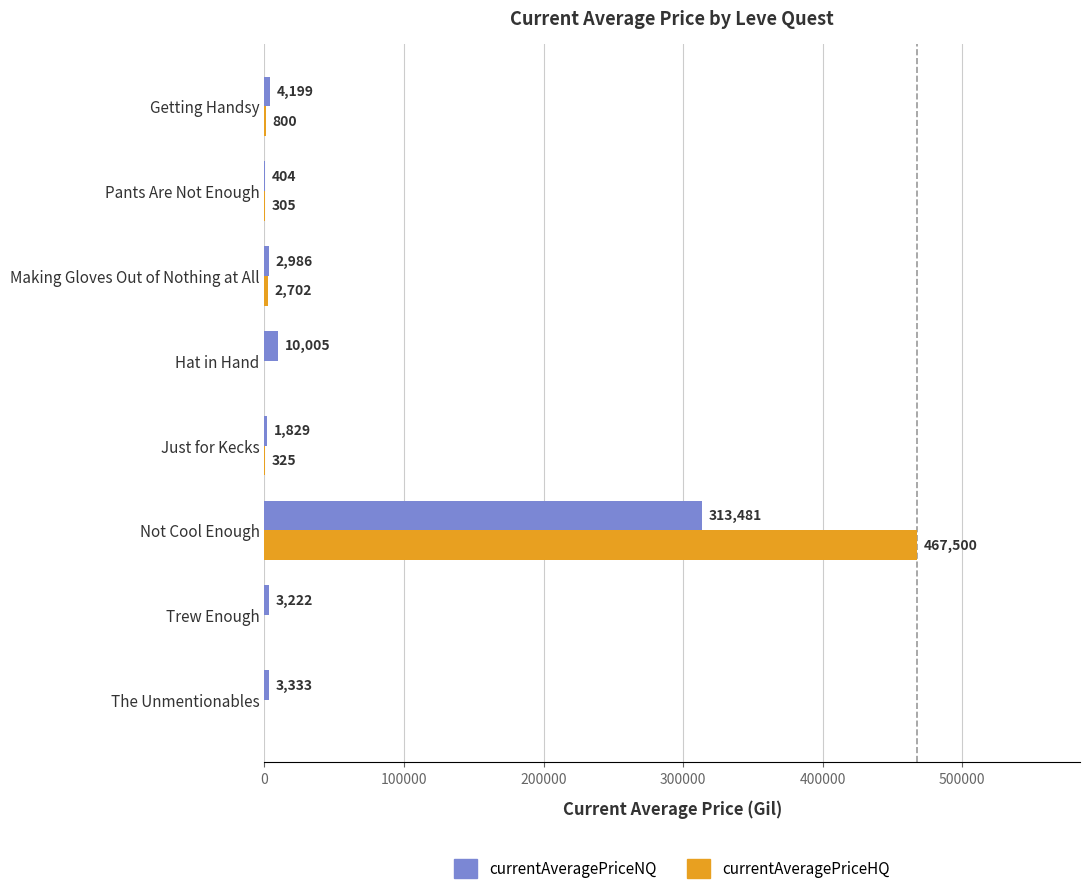

Which series changed the most between The Unmentionables and Hat in Hand?

currentAveragePriceNQ